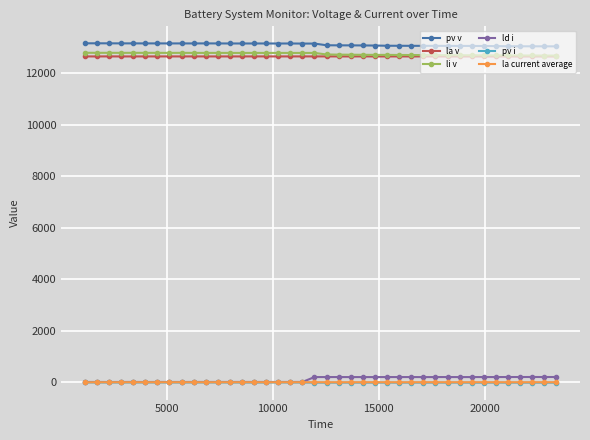

True or false: pv v and ld i intersect in this chart.

False